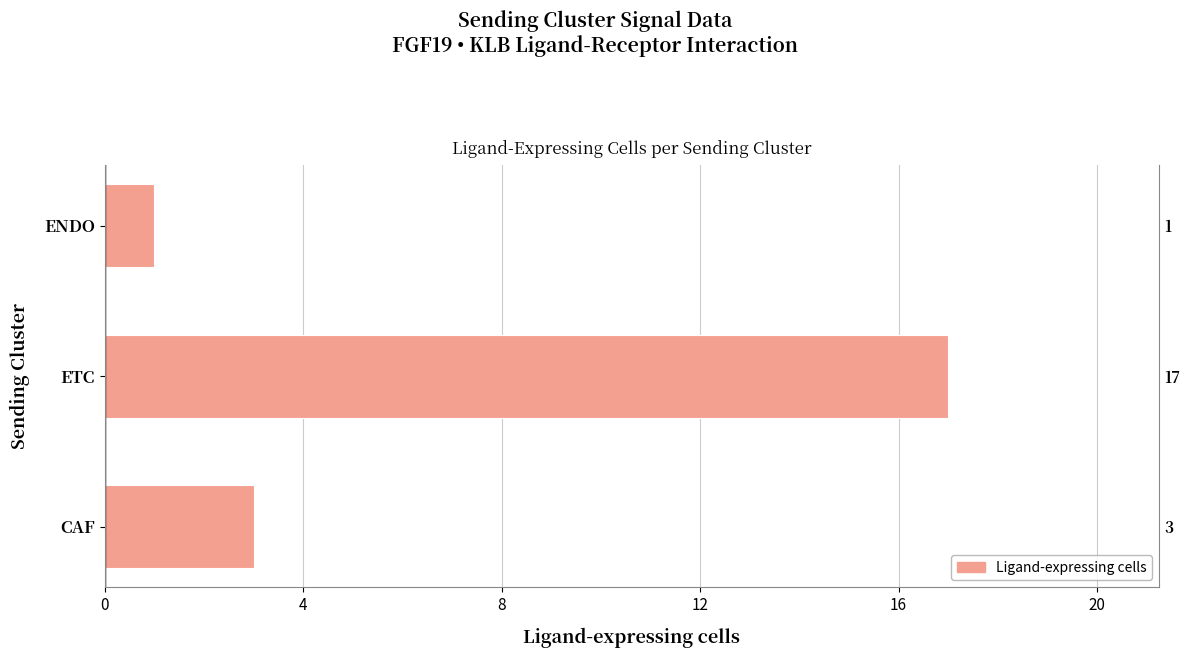

What is the difference between the second highest and minimum values?

2